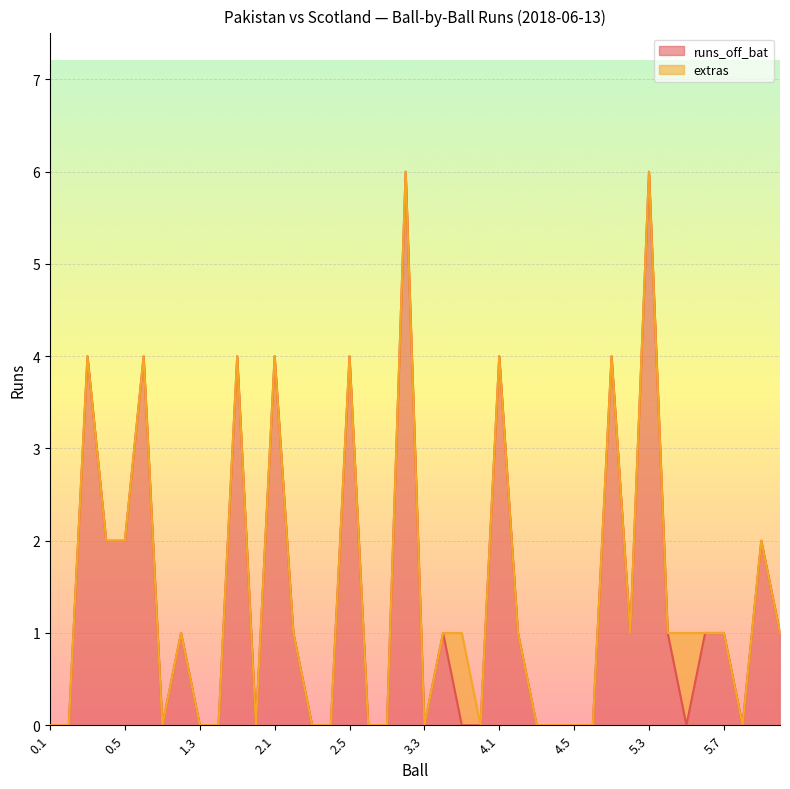

What is the change in value from 0.4 to 3.4?

-1